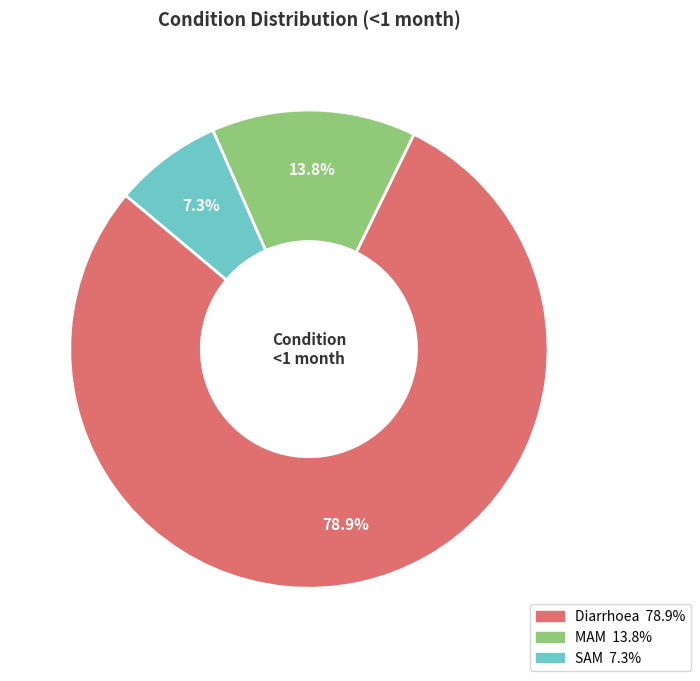

To the nearest percent, what percentage of the pie is MAM?

14%